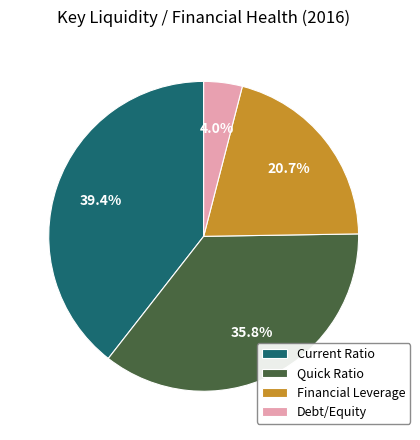

To the nearest percent, what percentage of the pie is Quick Ratio?

36%